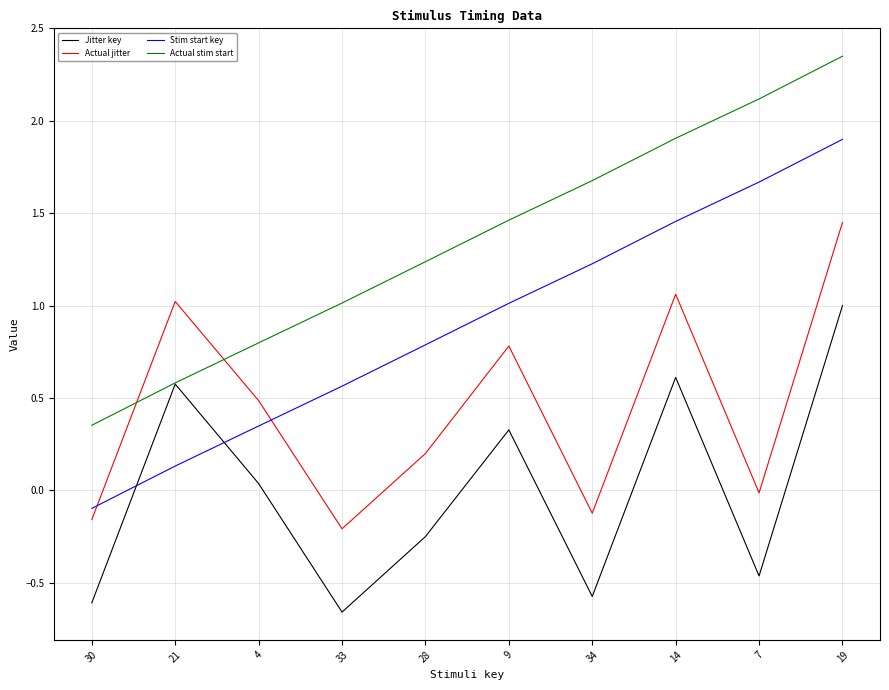

What is the average value of the Stim start key series?

0.9